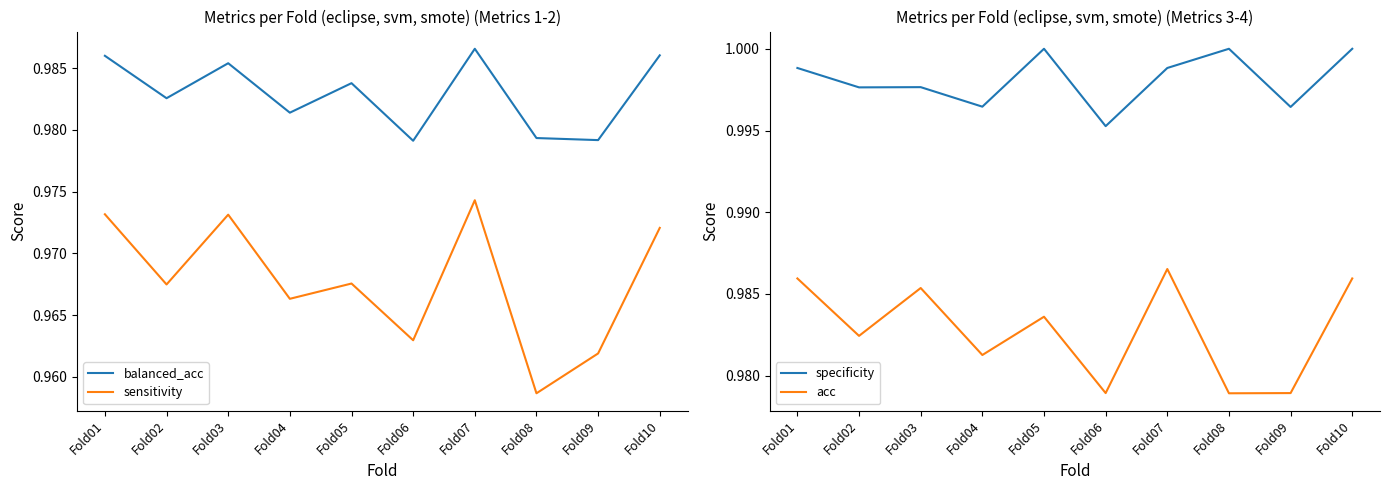

How many distinct data groups are displayed?

4